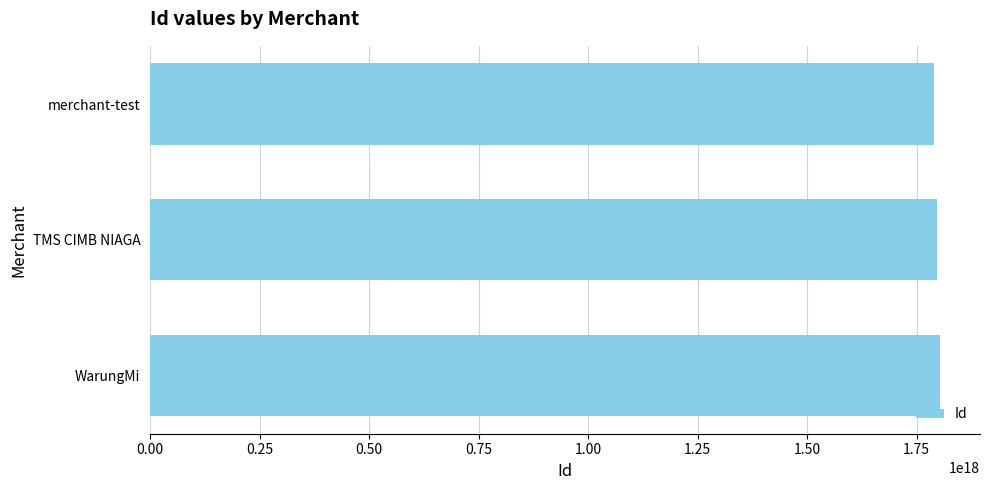

How many data points does each series have?

3